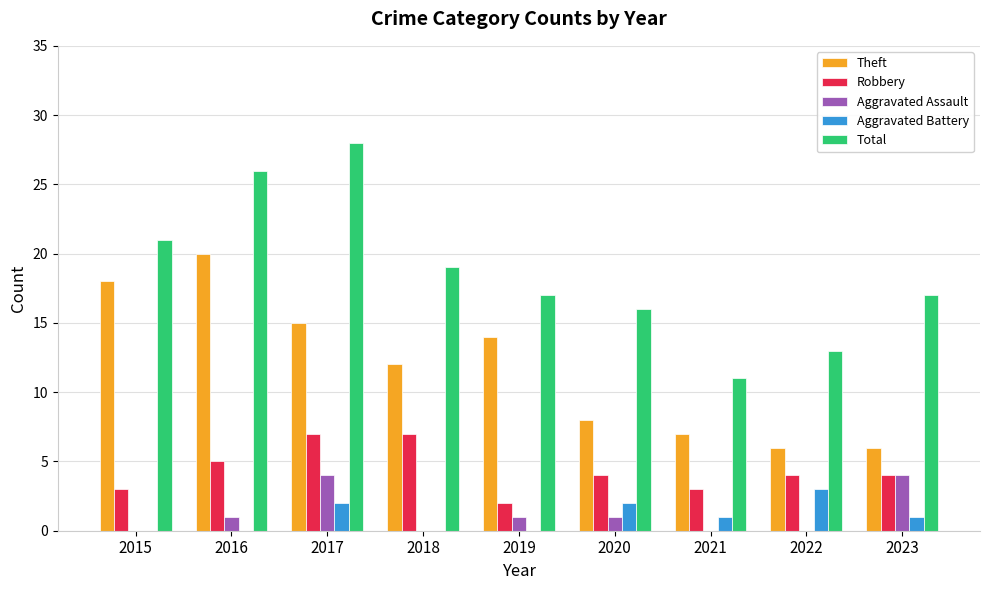

True or false: Robbery has a value of 11 at 2017.

False